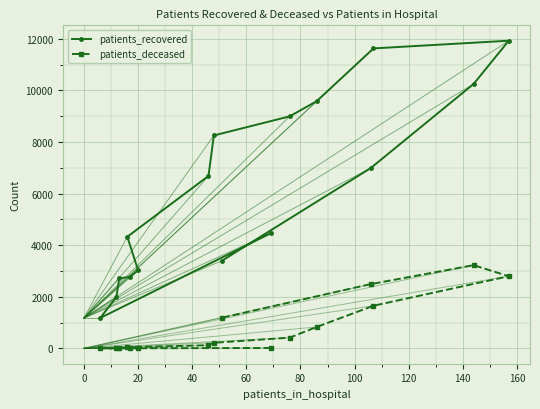

Rank the series by their maximum value, from highest to lowest.

patients_recovered, patients_deceased